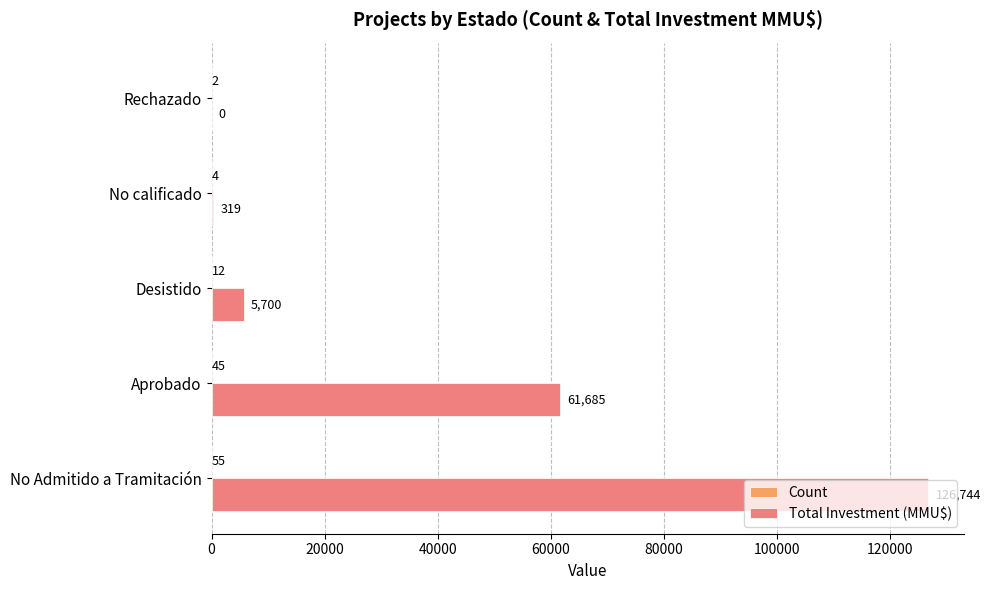

What is the sum of the Total Investment (MMU$) values at Desistido and Aprobado?

67385